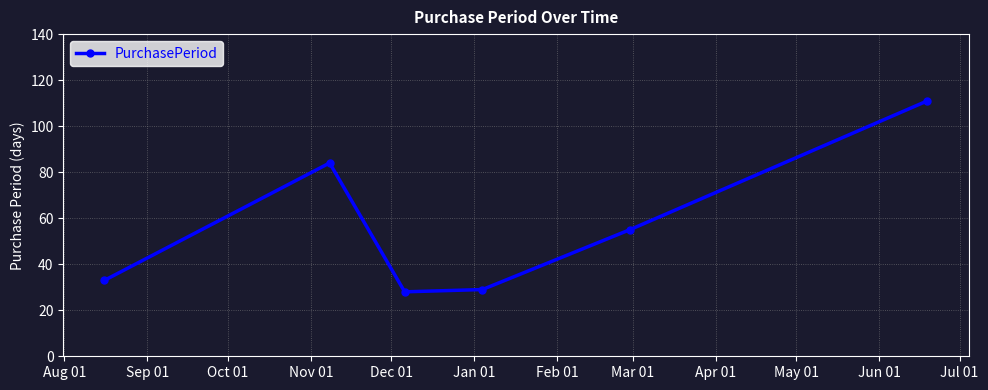

What is the value of the 1st point from the left?

33